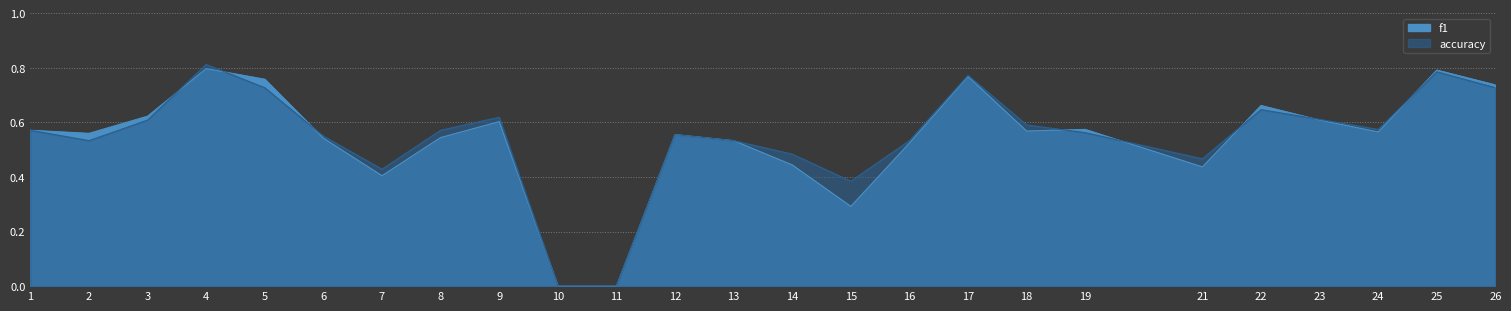

List the series in order of their peak value, lowest first.

f1, accuracy